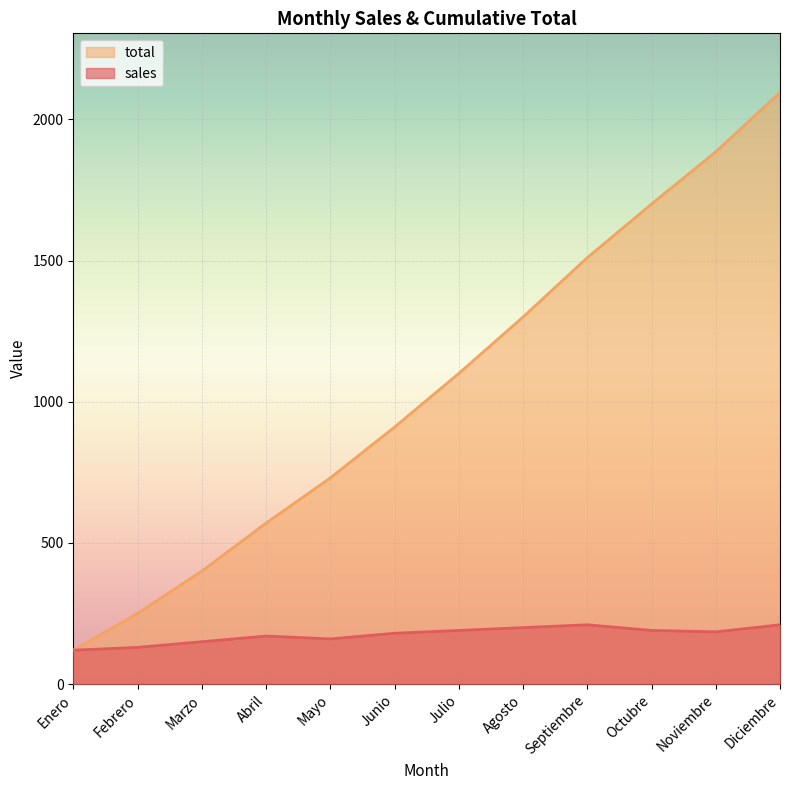

What are all the series names shown in the legend?

total, sales